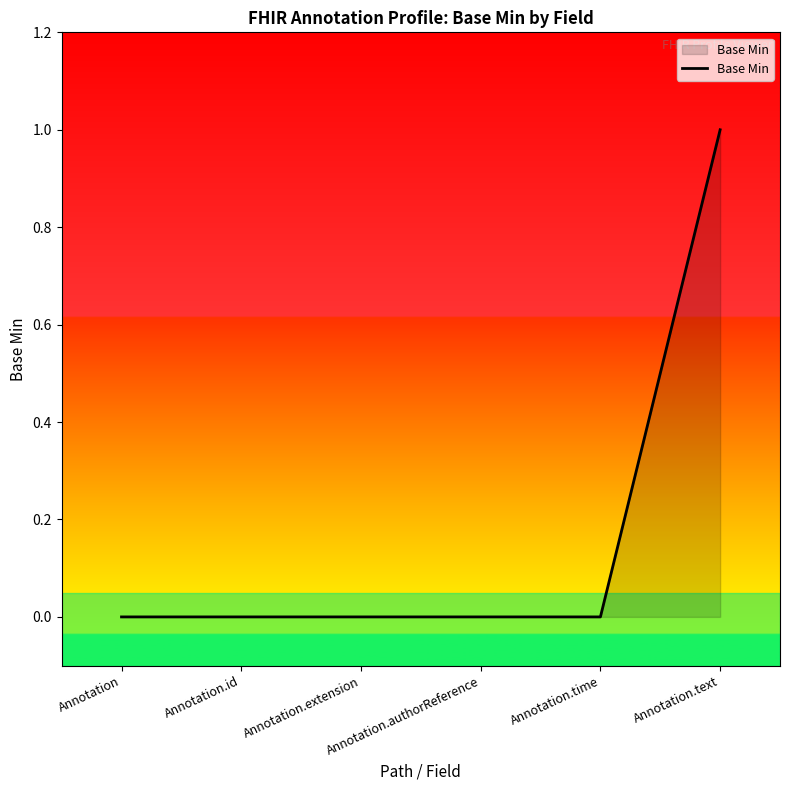

Is it true that the value at Annotation.text is 1?

True